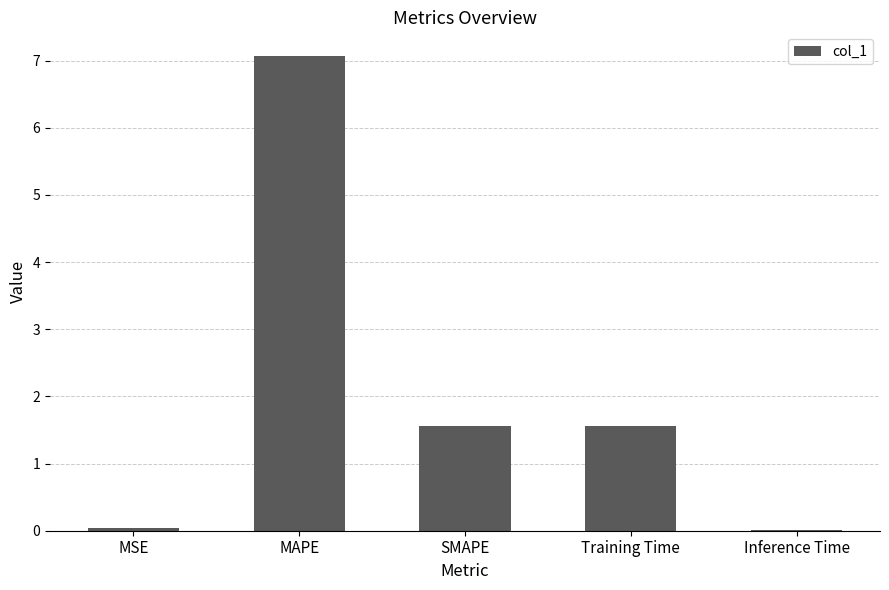

Between SMAPE and MSE, which is larger?

SMAPE